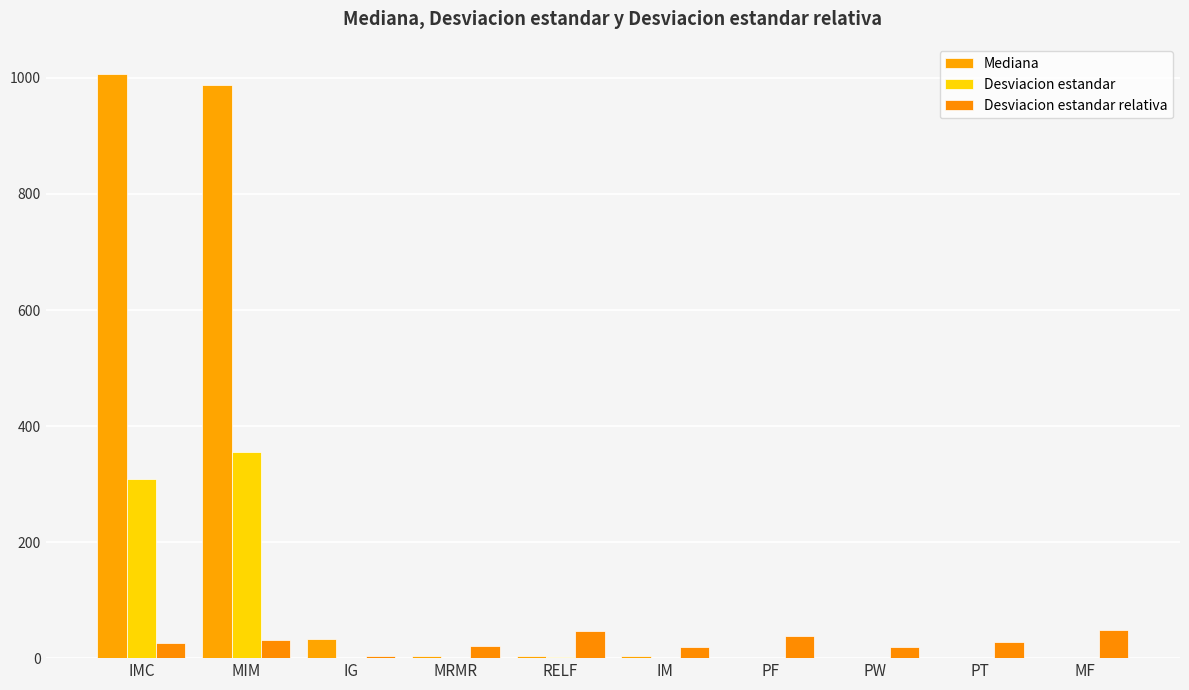

Rank the categories by Desviacion estandar relativa value from highest to lowest.

MF, RELF, PF, MIM, PT, IMC, MRMR, PW, IM, IG